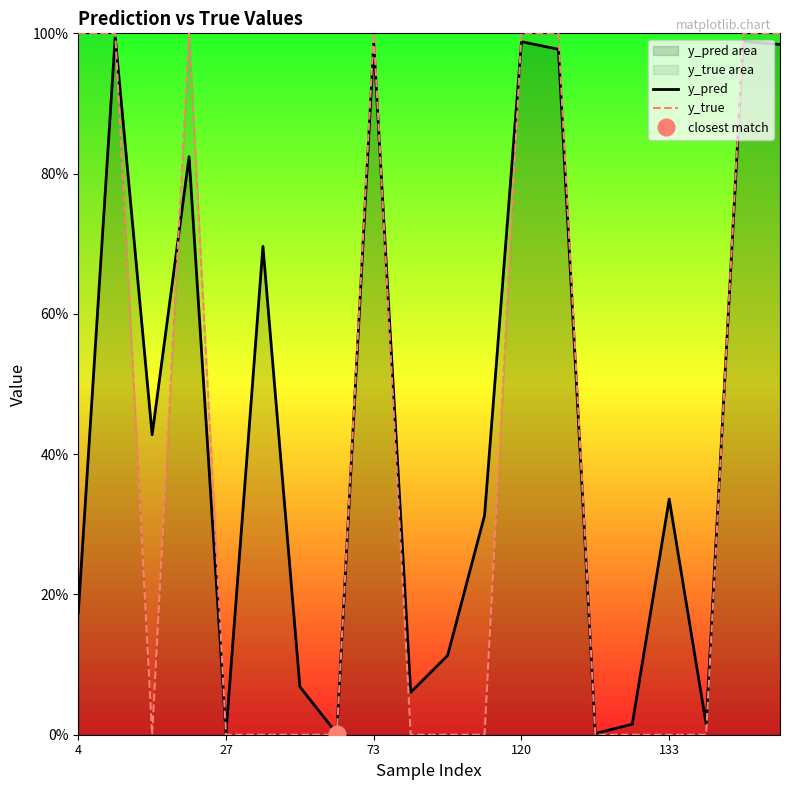

What is the sum of all y_pred values?

9.0